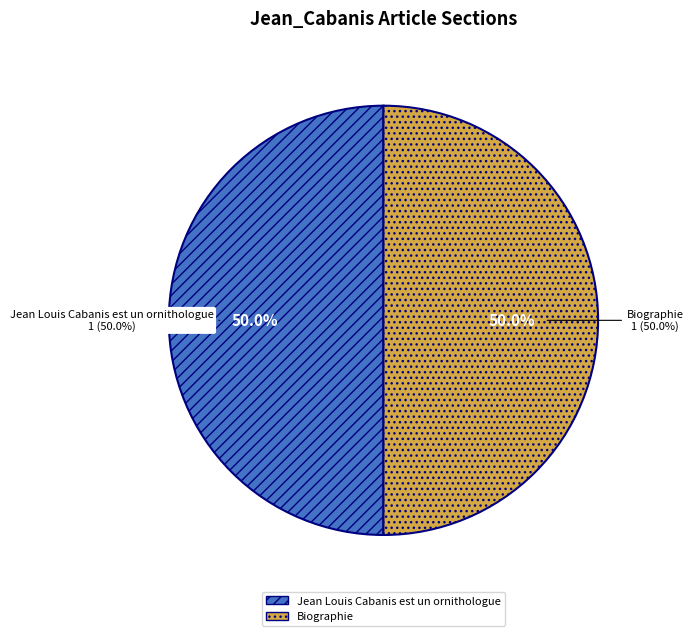

Between Biographie and Jean Louis Cabanis est un ornithologue, which is larger?

Biographie